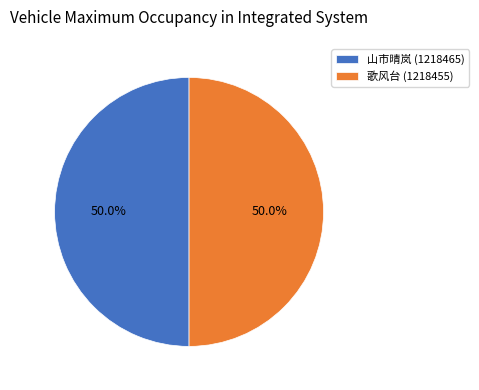

Combined, do 山市晴岚 (1218465) and 歌风台 (1218455) account for over 50%?

Yes